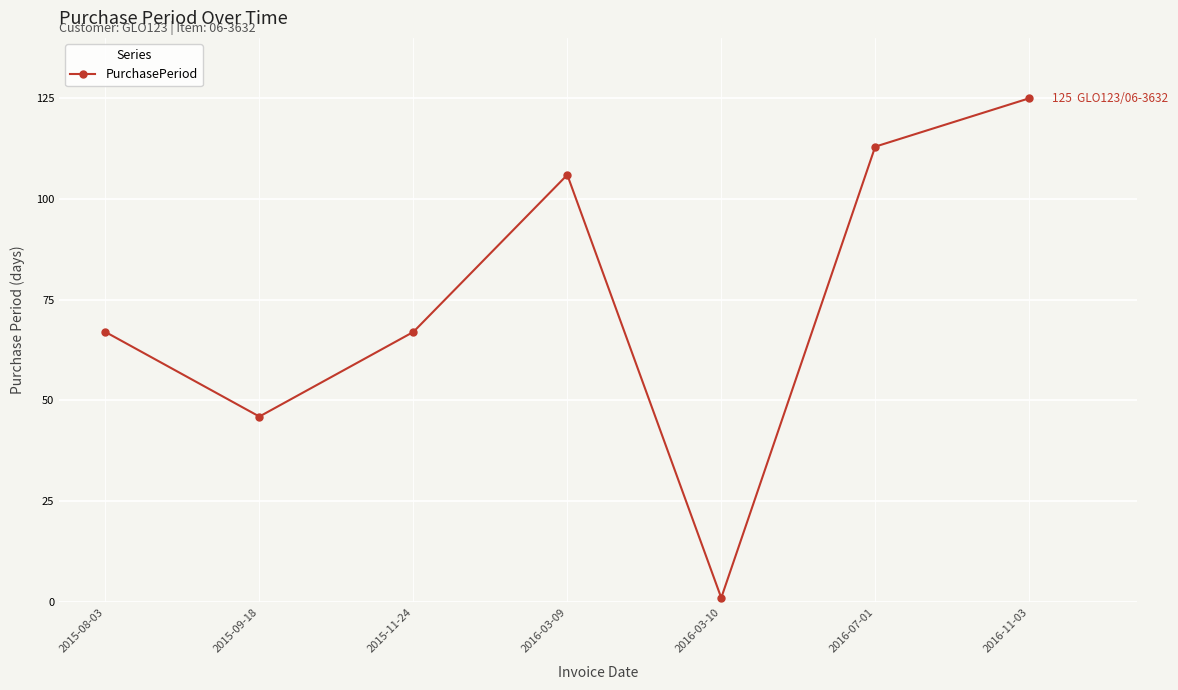

How many series are shown in this chart?

1